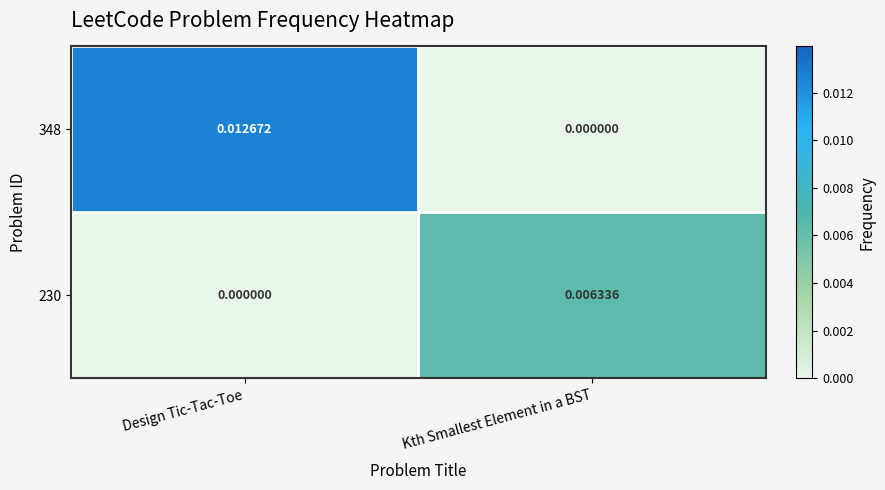

List the labels in order of 348 value, largest first.

Design Tic-Tac-Toe, Kth Smallest Element in a BST